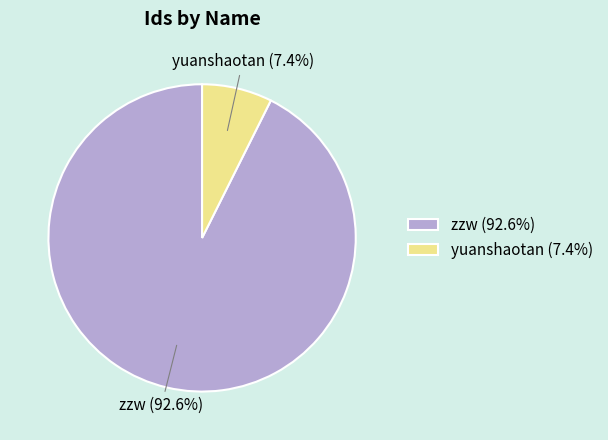

What percentage is NOT represented by yuanshaotan?

92.6%